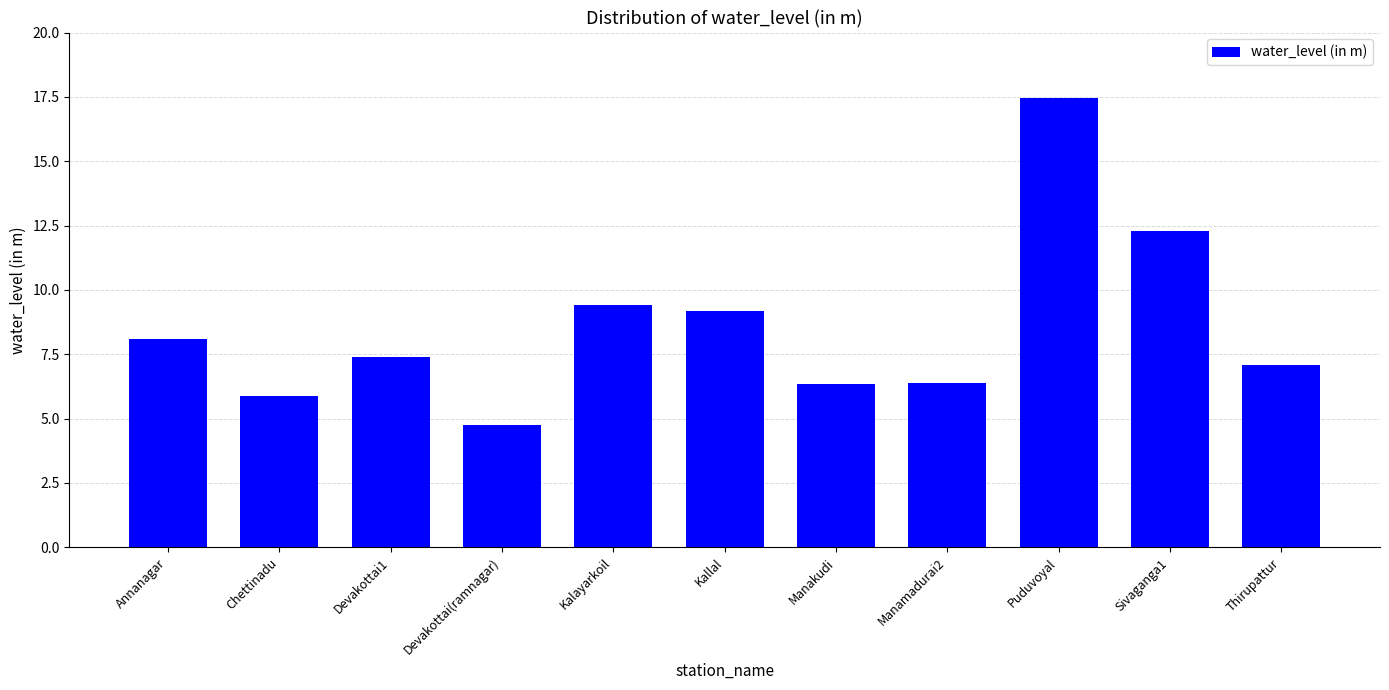

What is the change in value from Devakottai1 to Sivaganga1?

+4.9